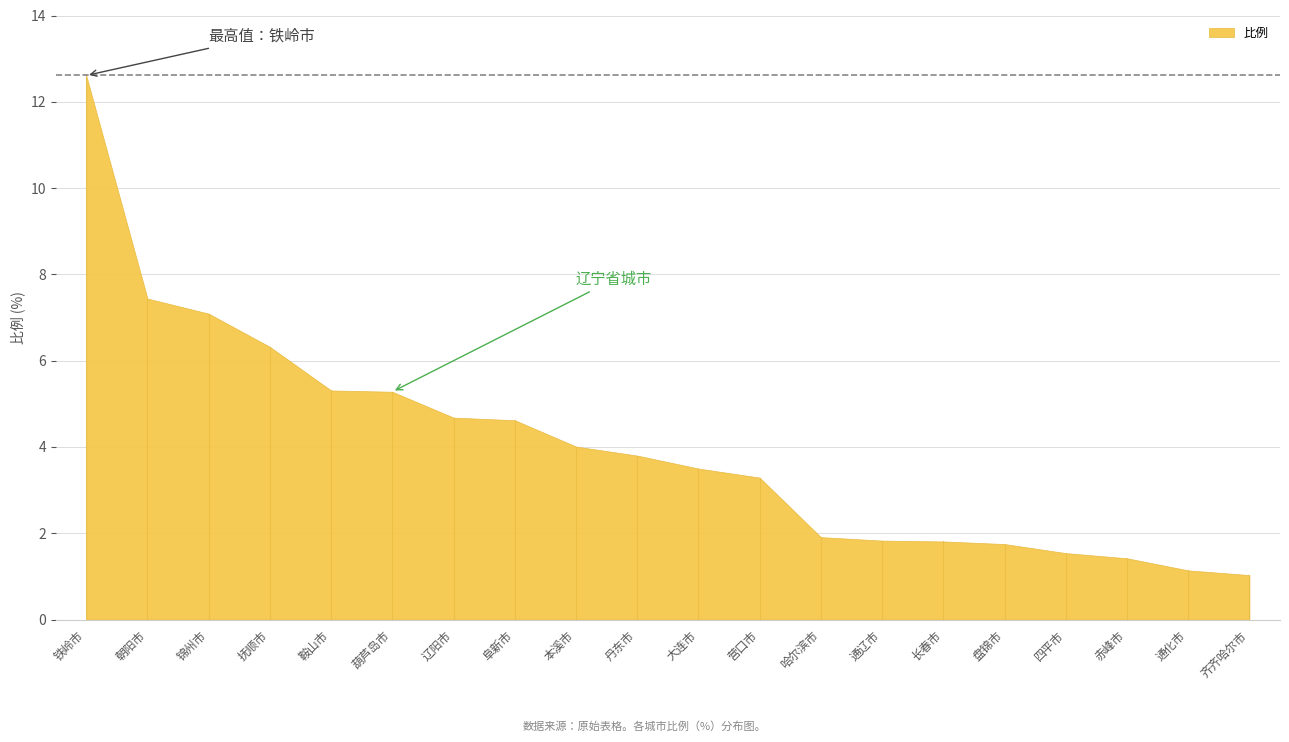

What is the label of the 7th point from the right?

通辽市